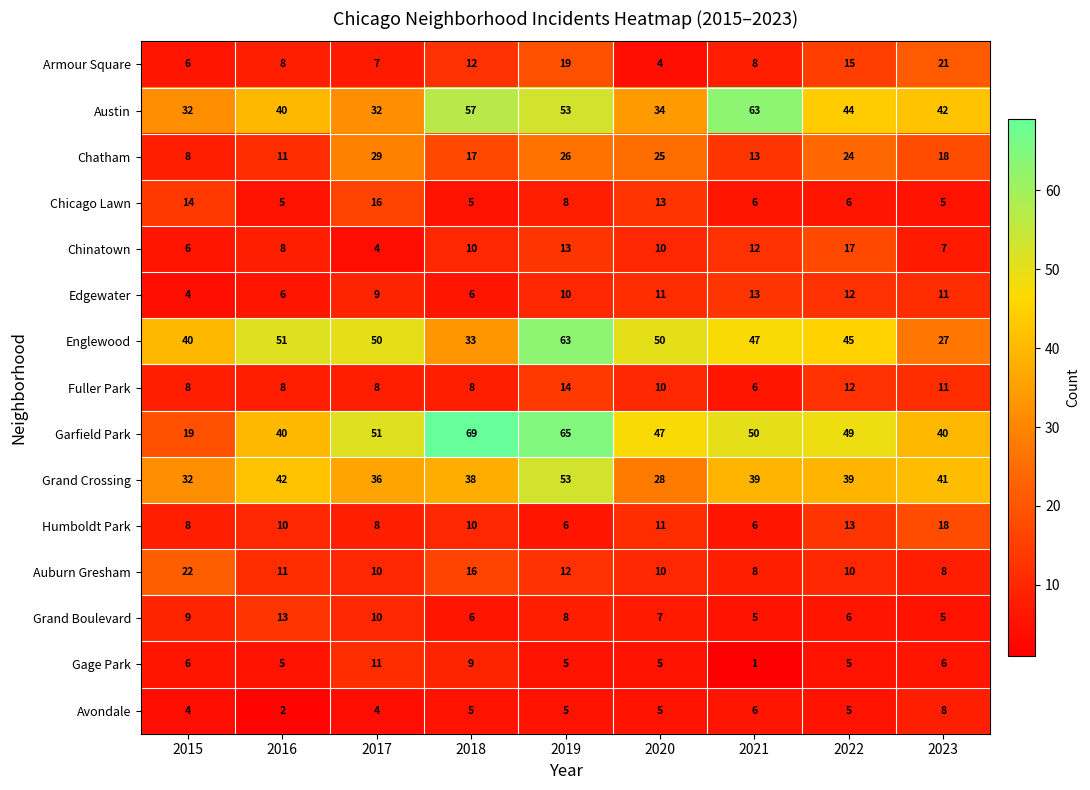

What is the difference between the maximum and minimum values in the Chinatown series?

13